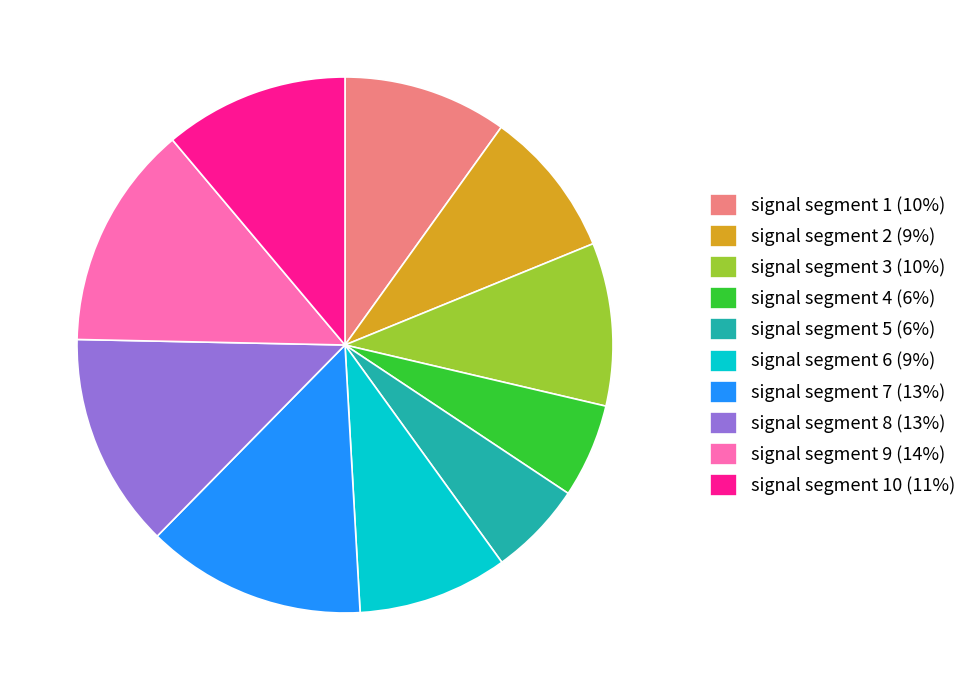

How many segments does this pie chart have?

10